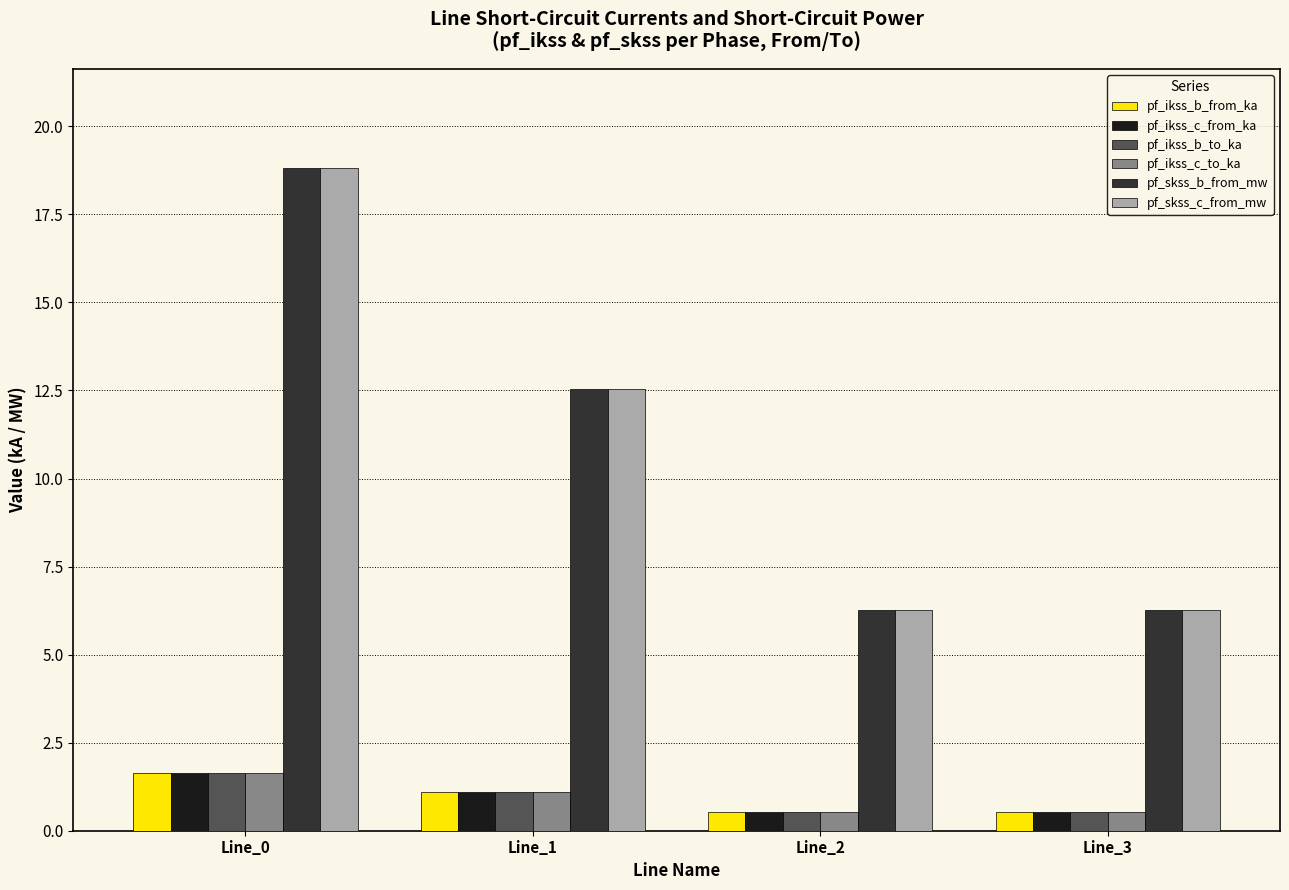

At which category is the sum across all series the highest?

Line_0